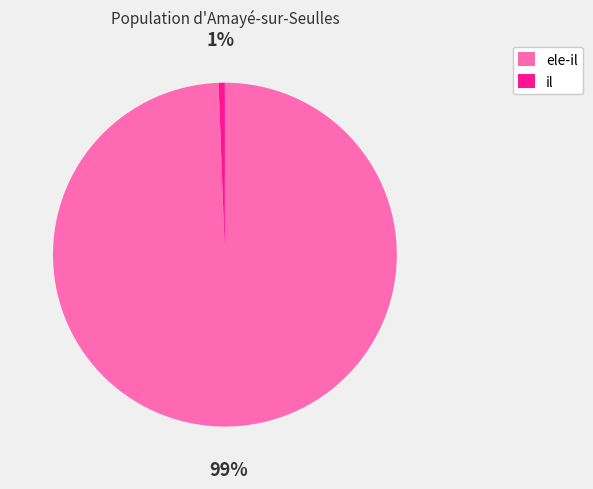

Is it true that il is 11% of the pie?

False